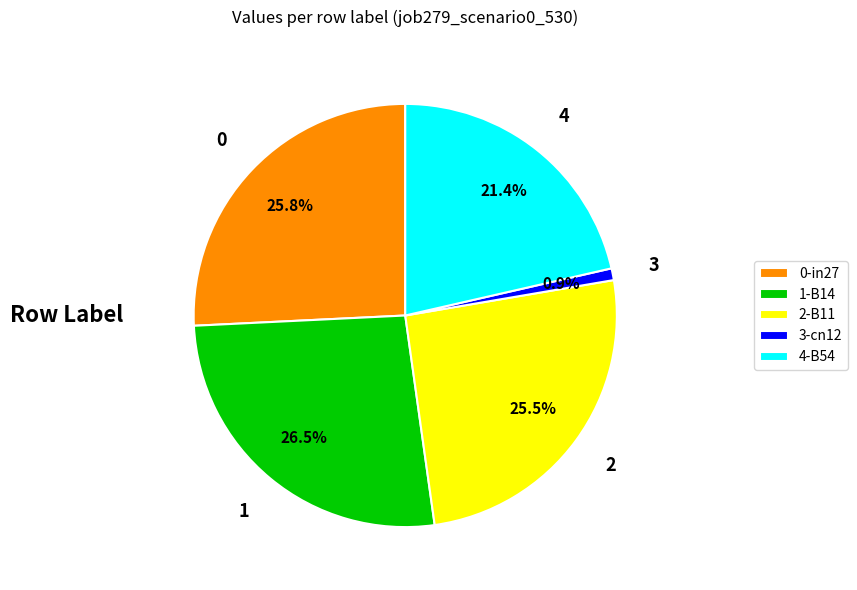

Which slice is the largest?

1-B14